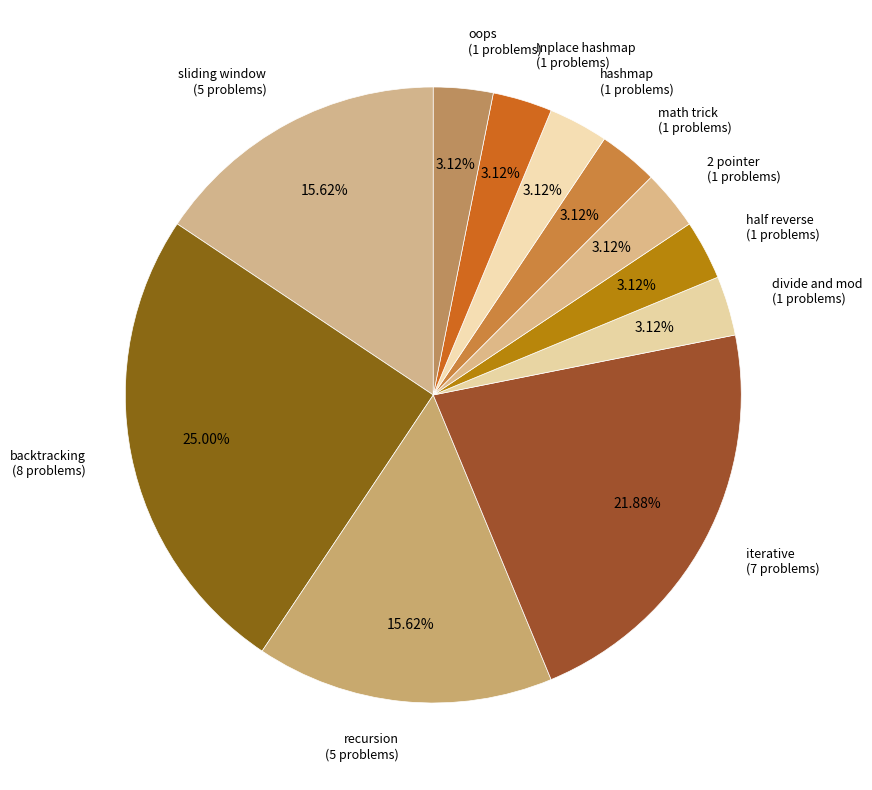

How many segments does this pie chart have?

11